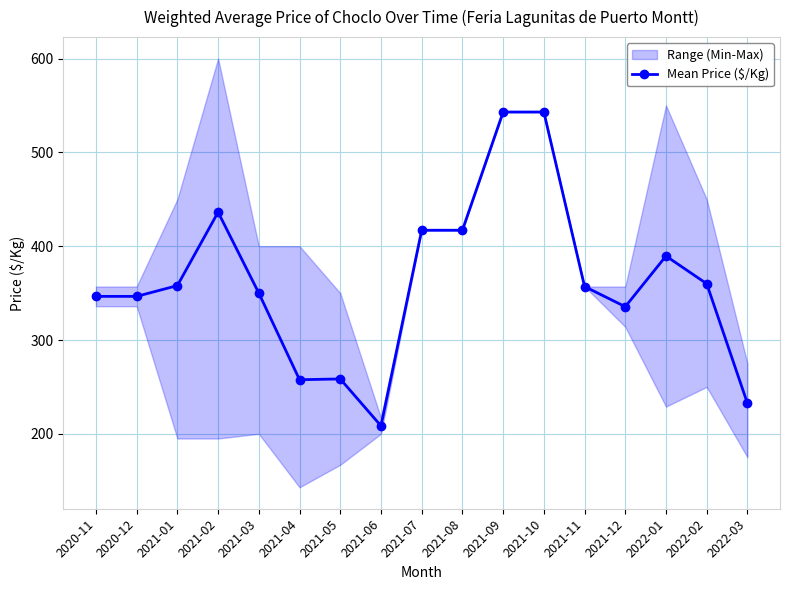

The value of Mean Price ($/Kg) at 2021-01 is 73.3. True or false?

False